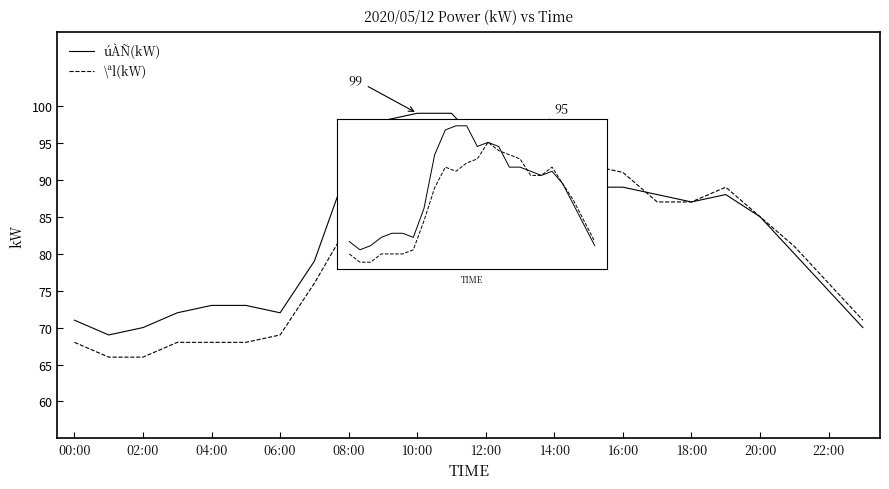

What is the greatest value displayed?

99